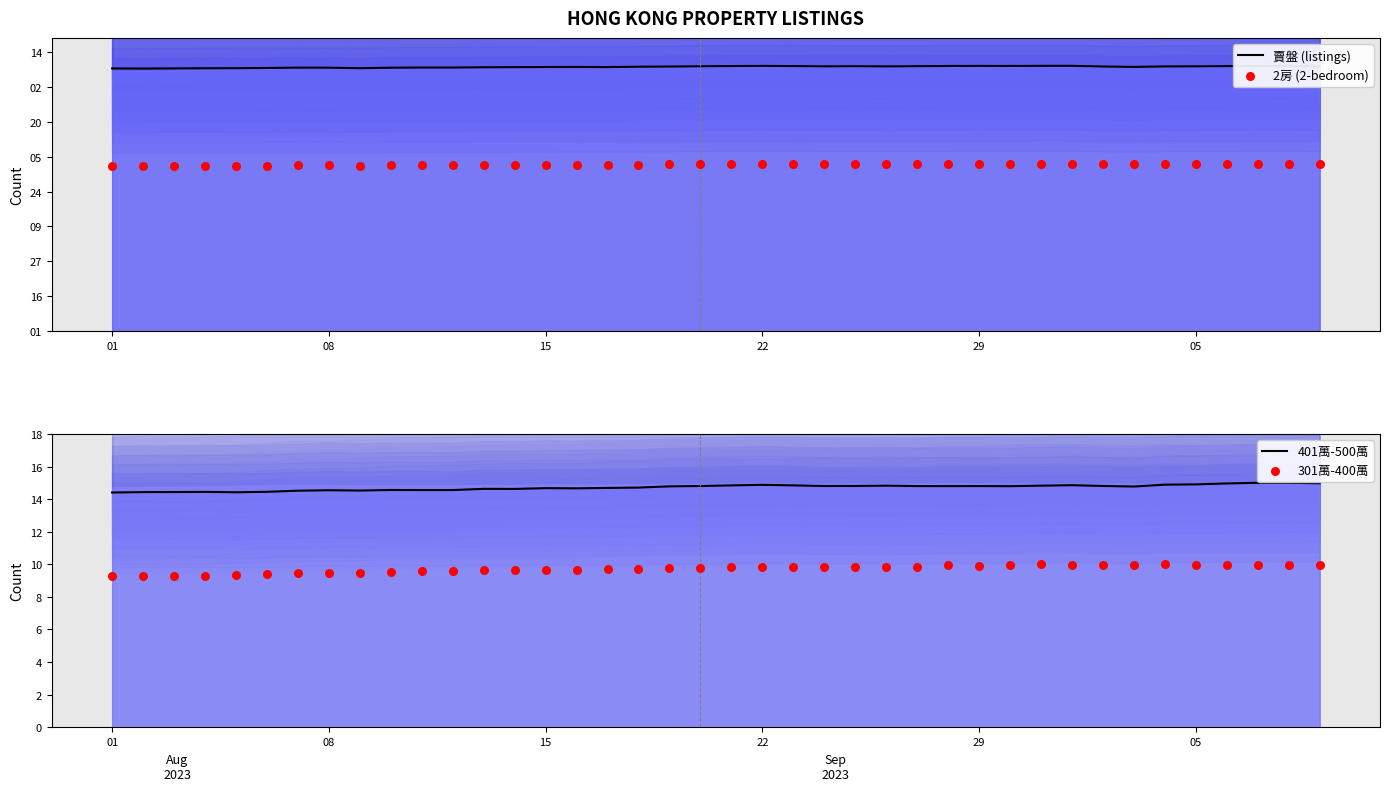

Which series reaches the maximum Y coordinate?

賣盤 (listings)